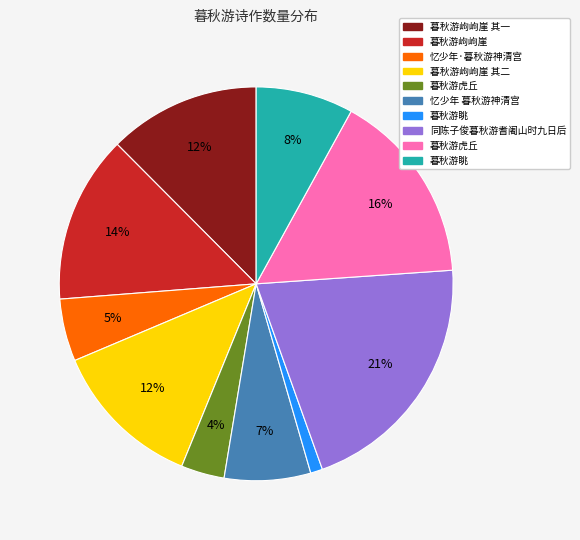

To the nearest percent, what is the difference between the largest and smallest slice percentages?

20%